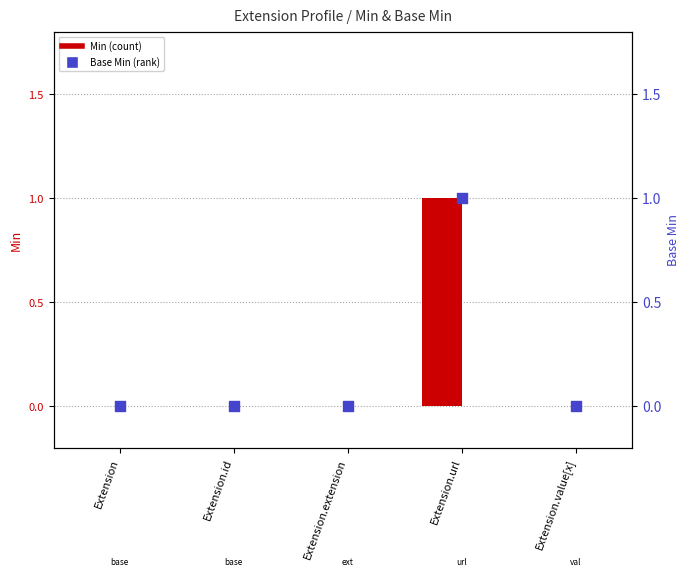

Is the value of Base Min at Extension.url greater than the value of Min at Extension.value[x]?

Yes